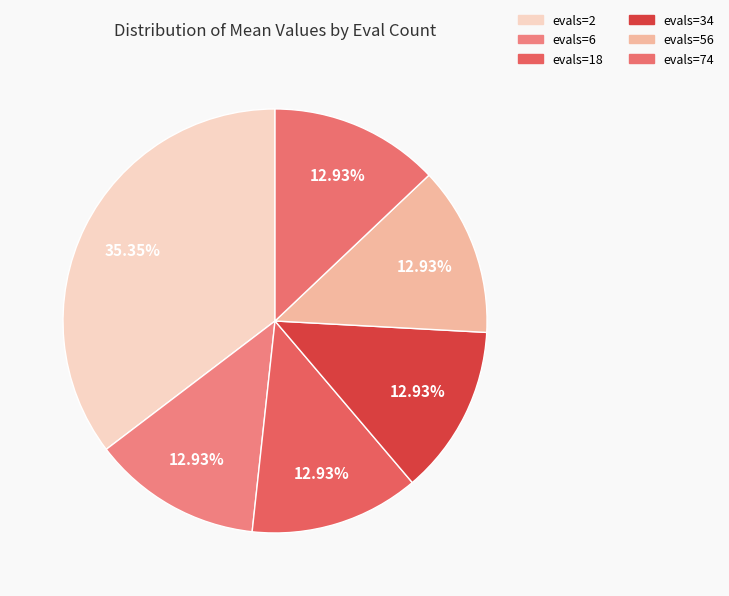

What is the smallest slice in the pie chart?

evals=6